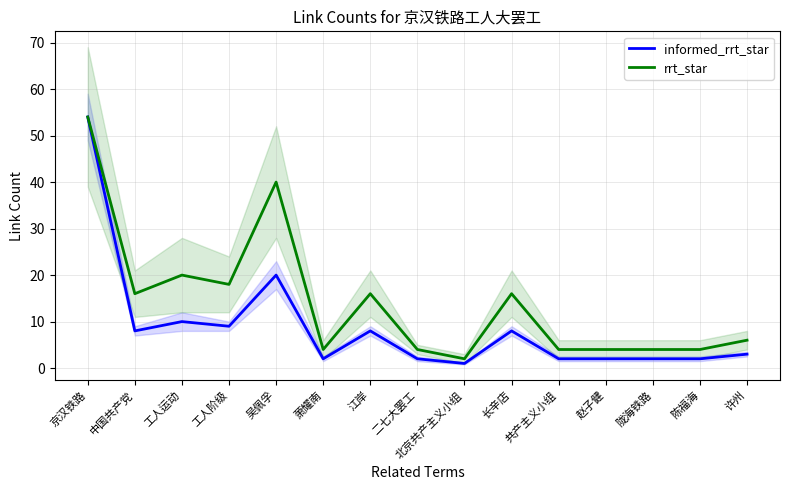

What is the sum of all rrt_star values?

212